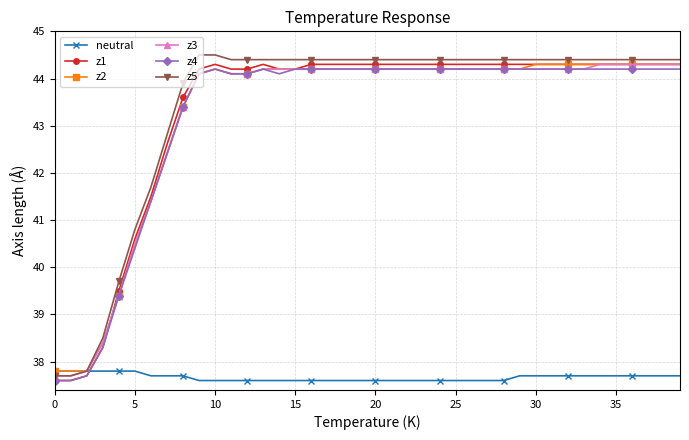

True or false: z4 has more than 1 points higher than both neighbors.

True